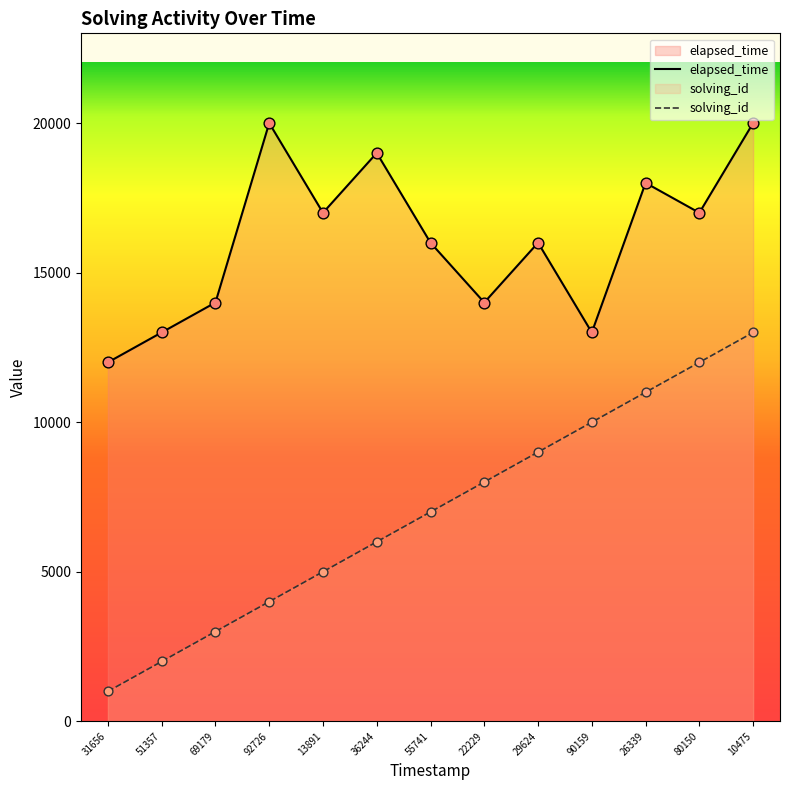

At which category is the sum across all series the highest?

10475